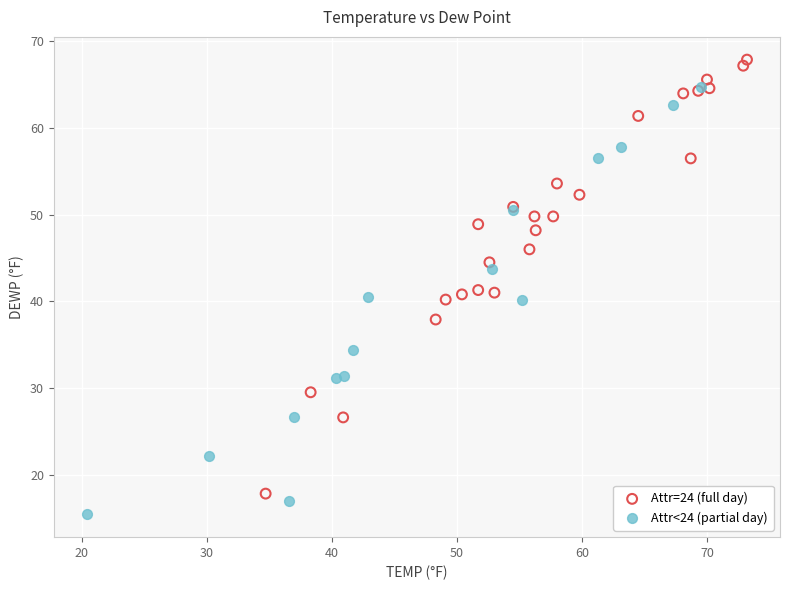

Which series contains the lowest Y value?

Attr<24 (partial day)